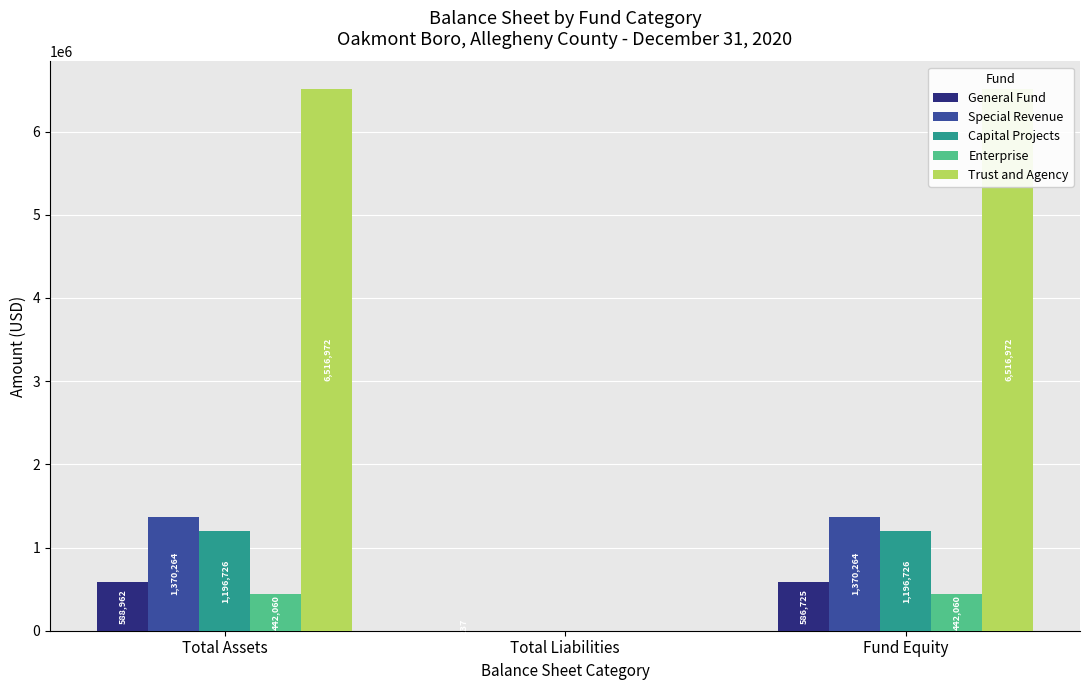

Reading right to left, transcribe all the data shown in this chart.

General Fund: 586725	2237	588962
Special Revenue: 1370264	0	1370264
Capital Projects: 1196726	0	1196726
Enterprise: 442060	0	442060
Trust and Agency: 6516972	0	6516972